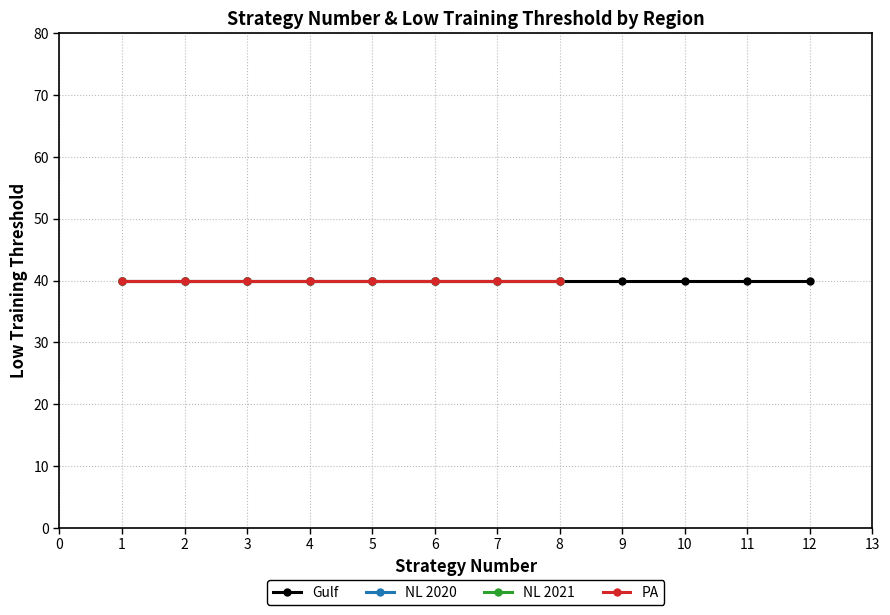

True or false: Low training threshold has more than 0 points higher than both neighbors.

False